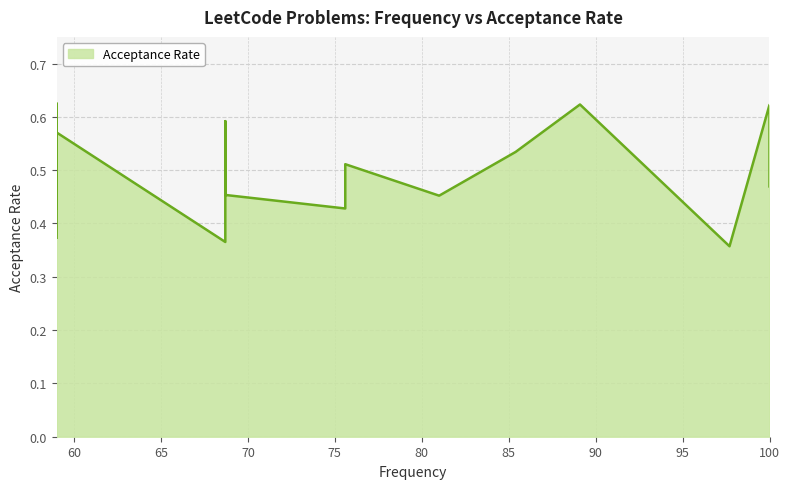

How many points are higher than both their immediate neighbors (excluding endpoints)?

5